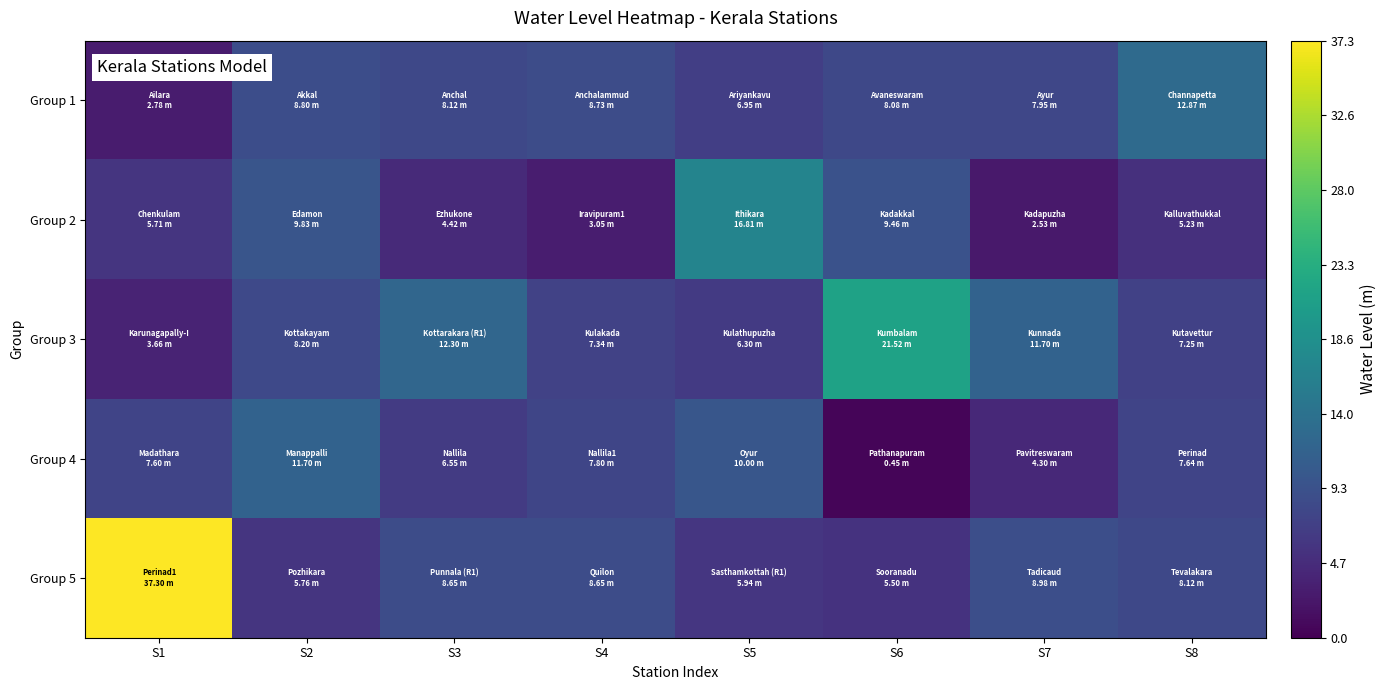

Which series has the largest range (max minus min)?

Group 5